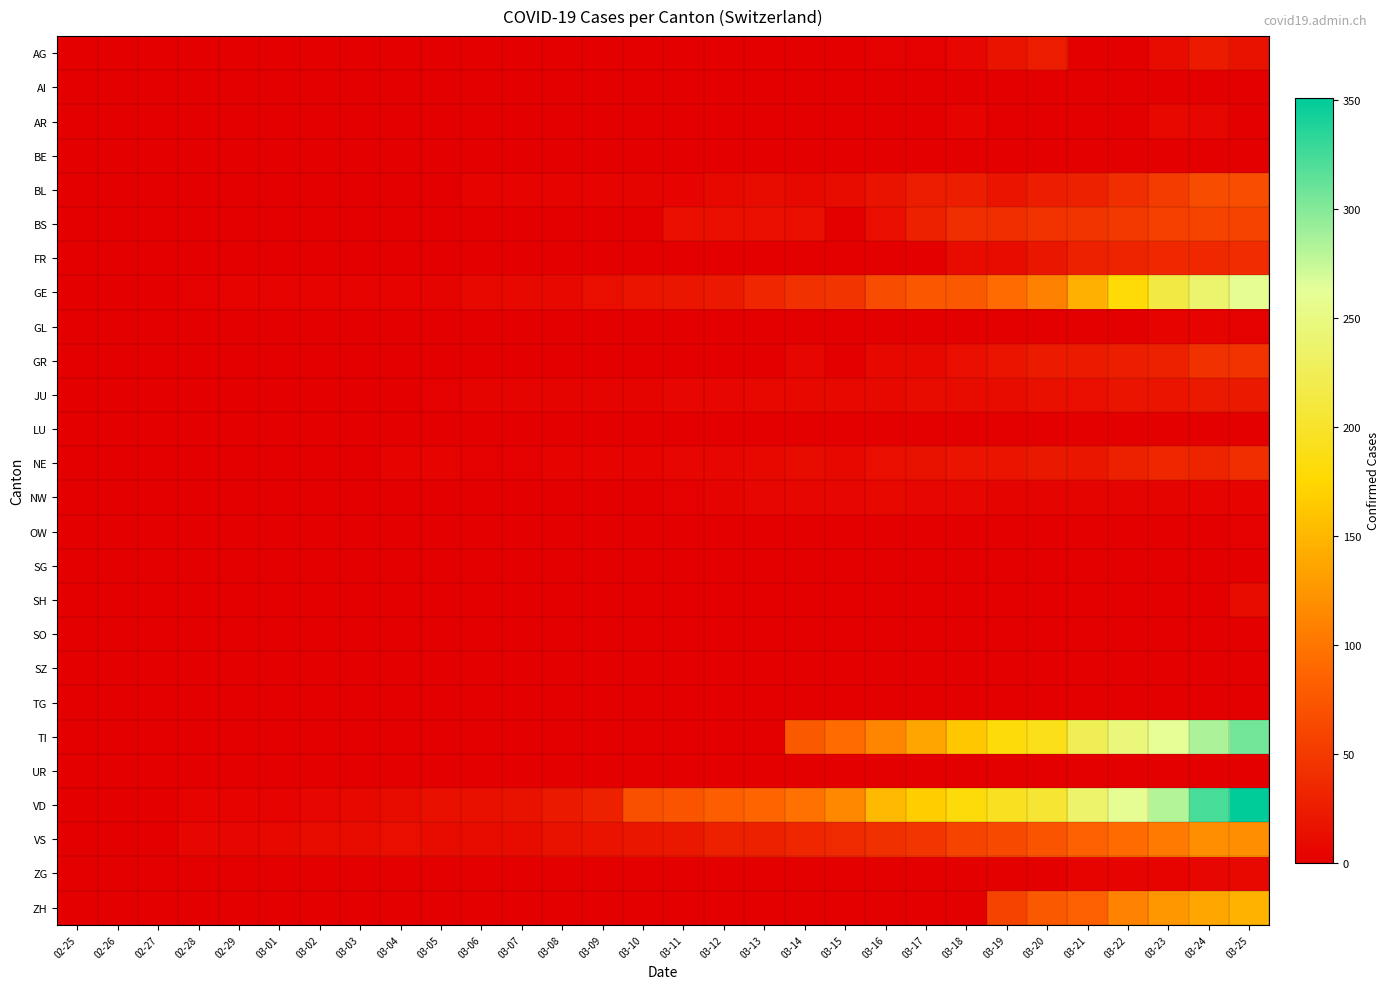

Between 03-06 and 03-20, which is larger?

03-20